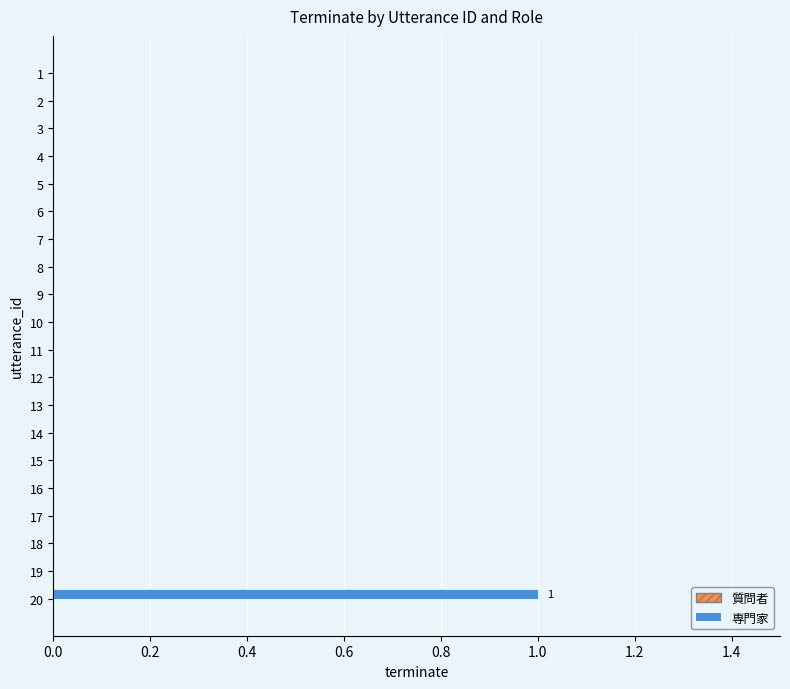

Reading top to bottom, extract all data points from this chart.

1=0	2=0	3=0	4=0	5=0	6=0	7=0	8=0	9=0	10=0	11=0	12=0	13=0	14=0	15=0	16=0	17=0	18=0	19=0	20=1